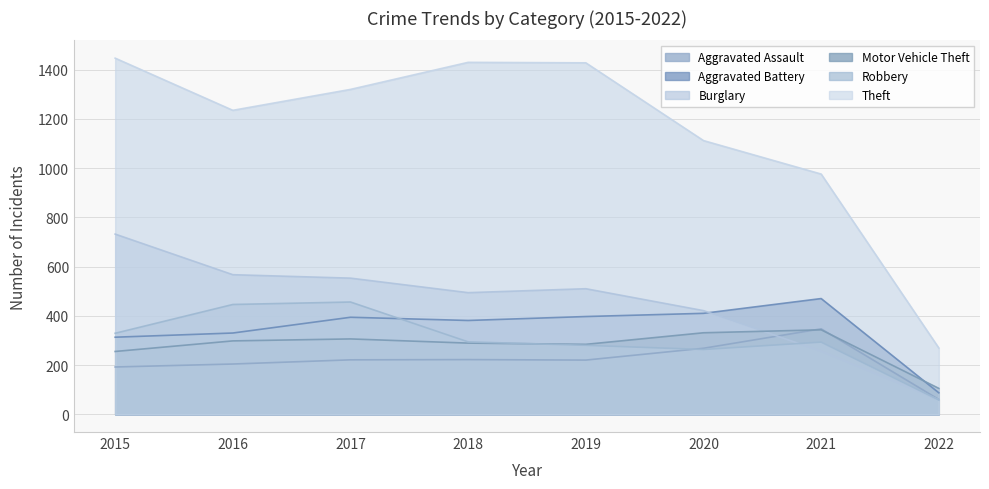

How many data points in Motor Vehicle Theft are less than 298?

4